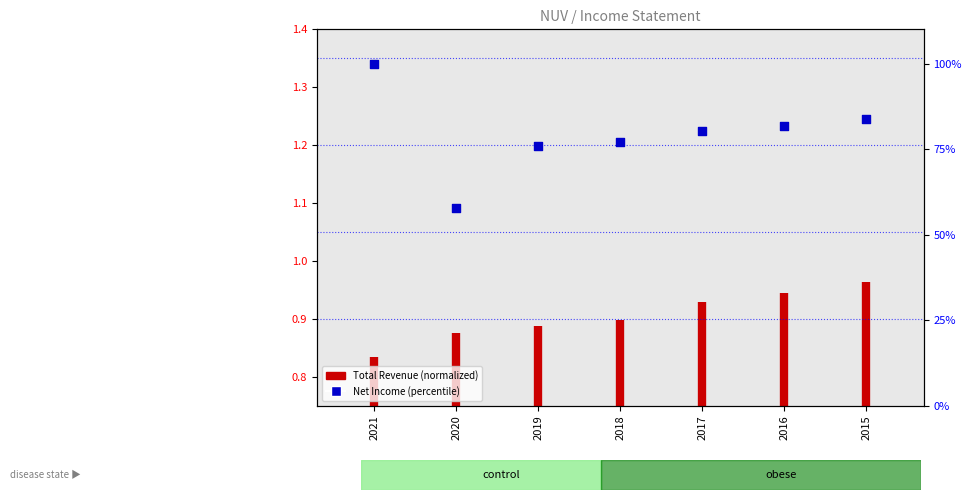

Approximately how many times larger is the value at 2020 compared to 2017?

0.7